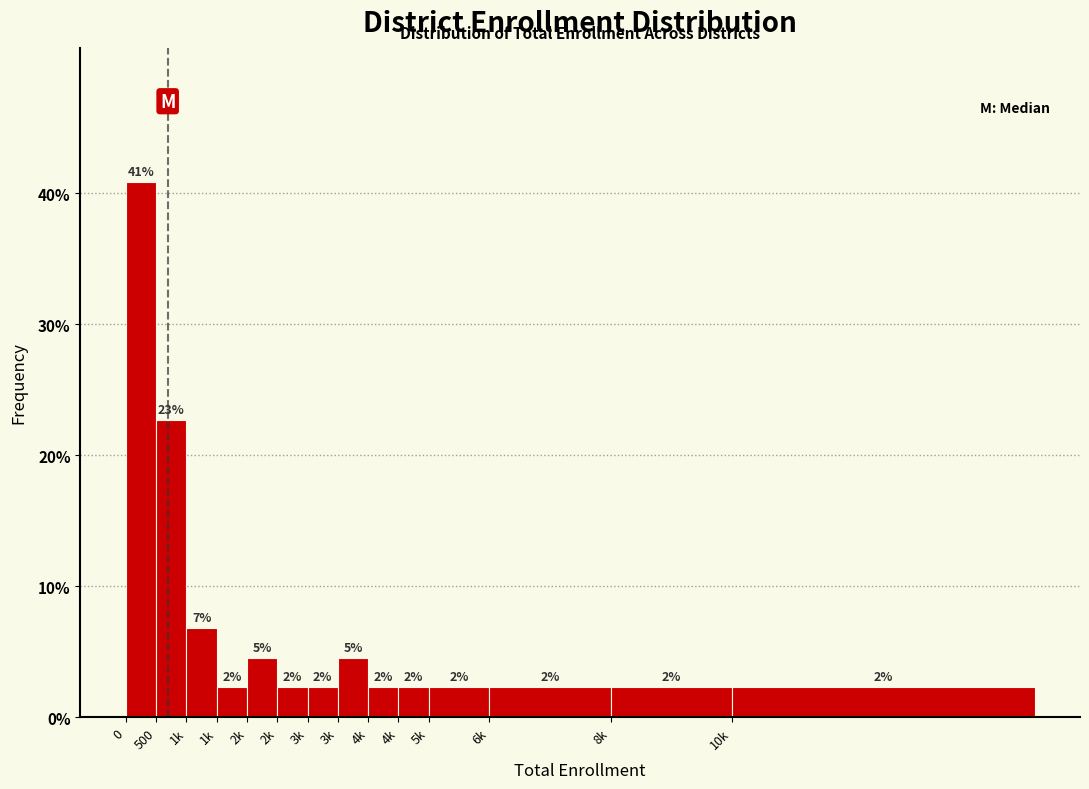

How many bars are there in total?

14